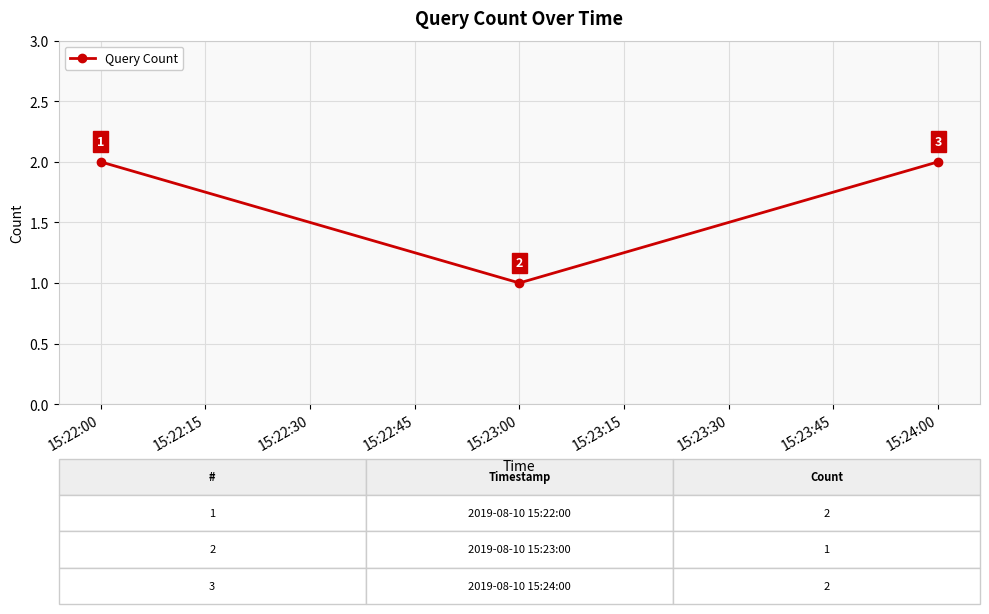

What is the sum of the values at 15:23:00 and 15:22:00?

3